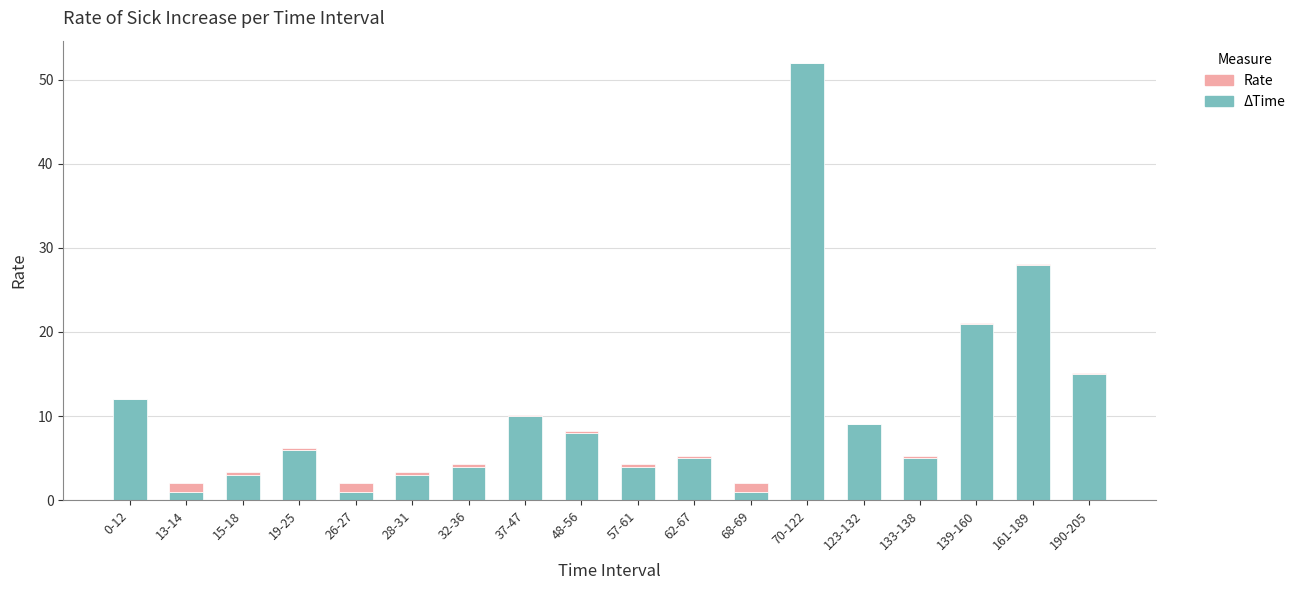

What is the highest value of the ΔTime series?

52.0